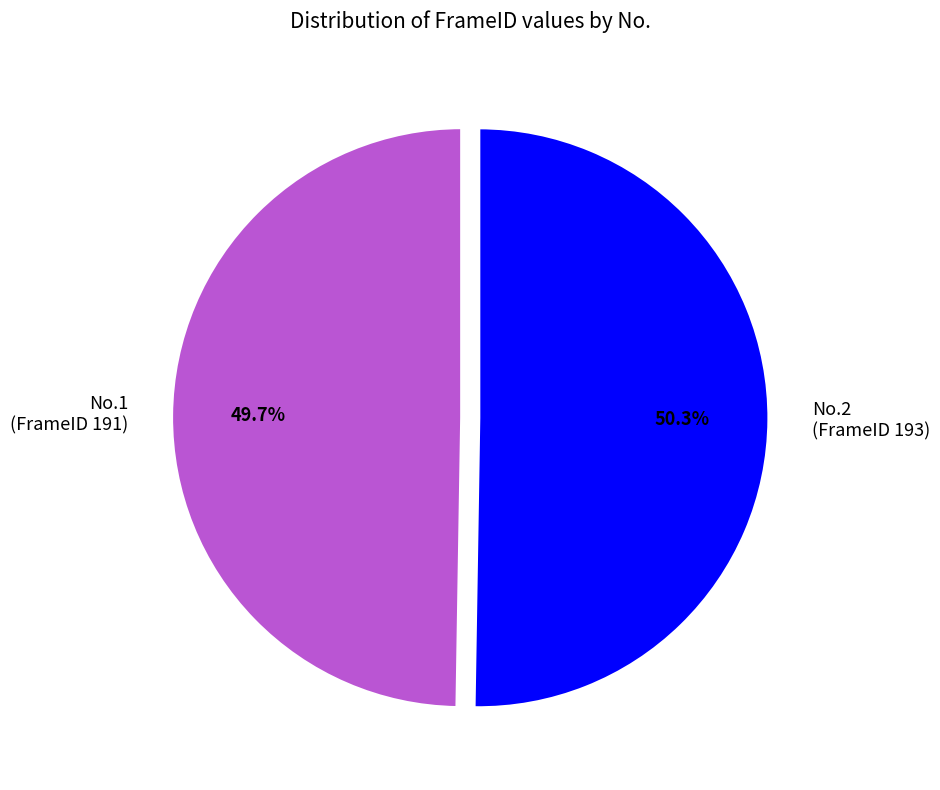

Is there a majority slice in this chart?

Yes